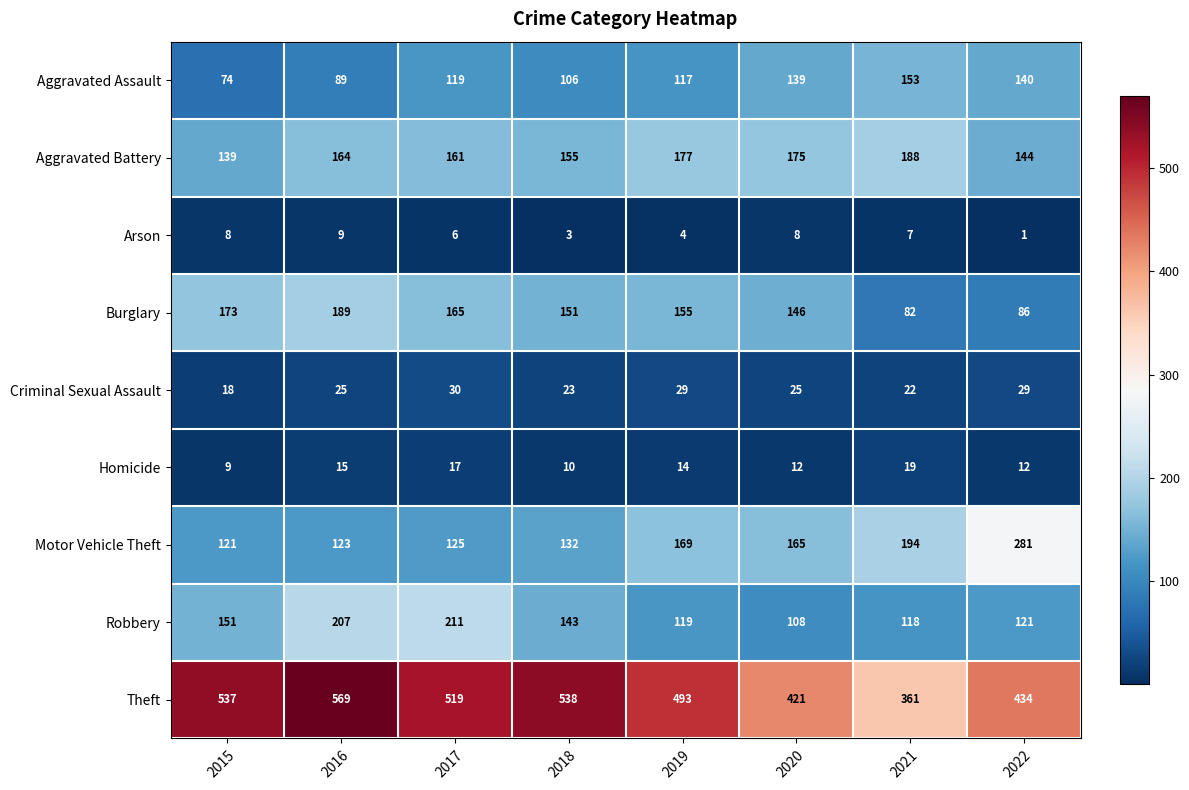

How many values in the Burglary series are below 155?

4